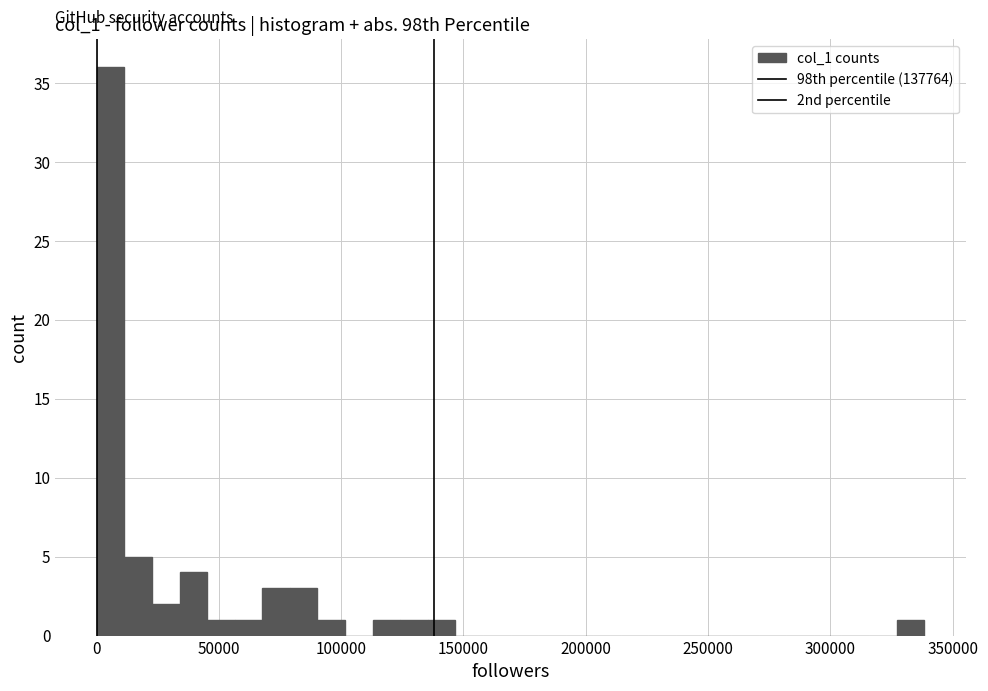

Read against the x-axis, roughly where is the centre of the tallest bar?

5000